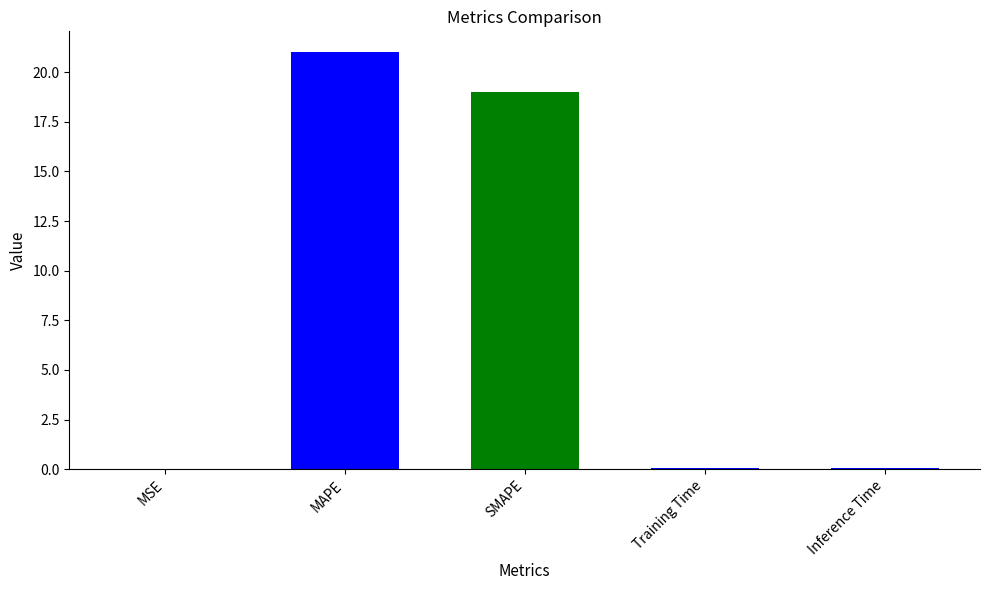

Between Training Time and MAPE, which is larger?

MAPE